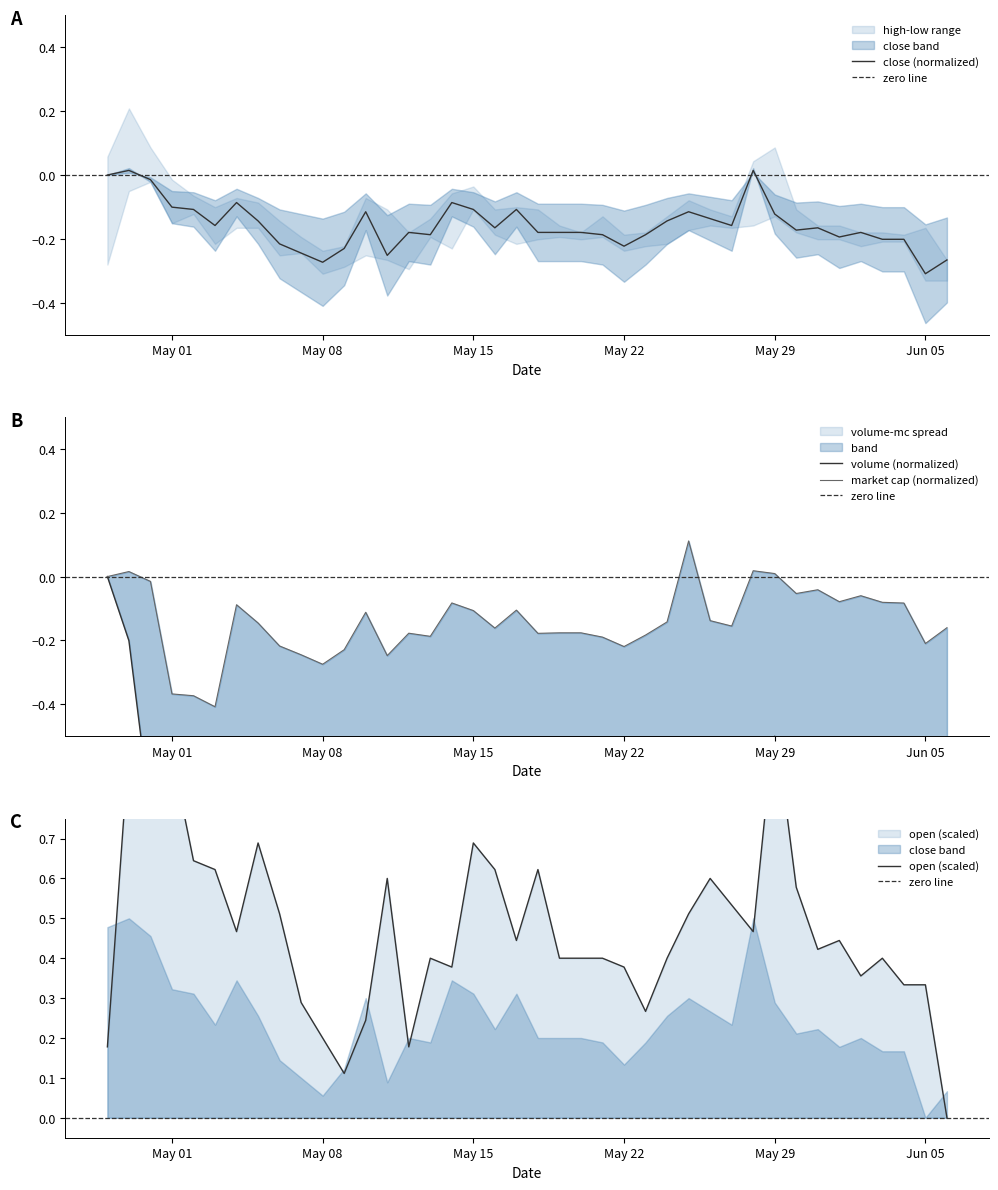

At which label does close (normalized) reach its minimum?

Jun 05